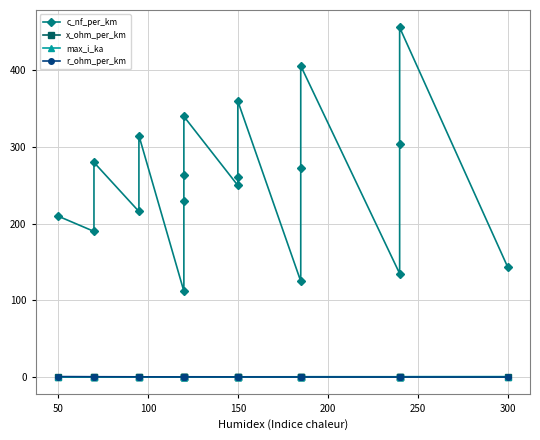

What are all the series names shown in the legend?

c_nf_per_km, x_ohm_per_km, max_i_ka, r_ohm_per_km